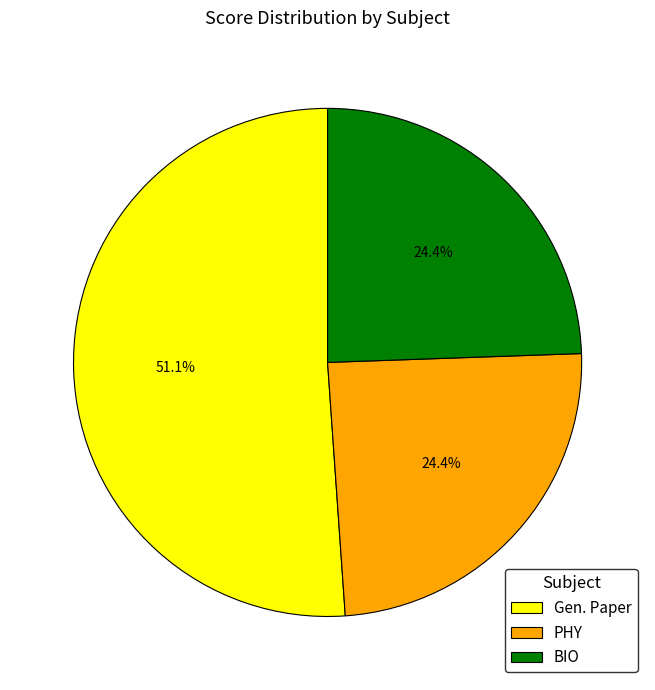

What is the largest slice in the pie chart?

Gen. Paper